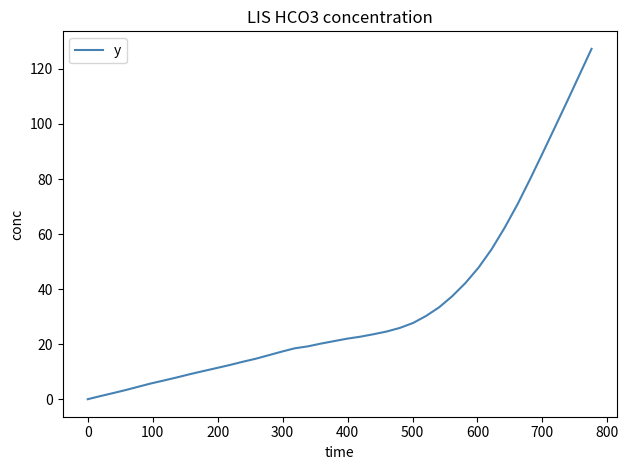

What is the difference between the maximum and minimum values?

127.3